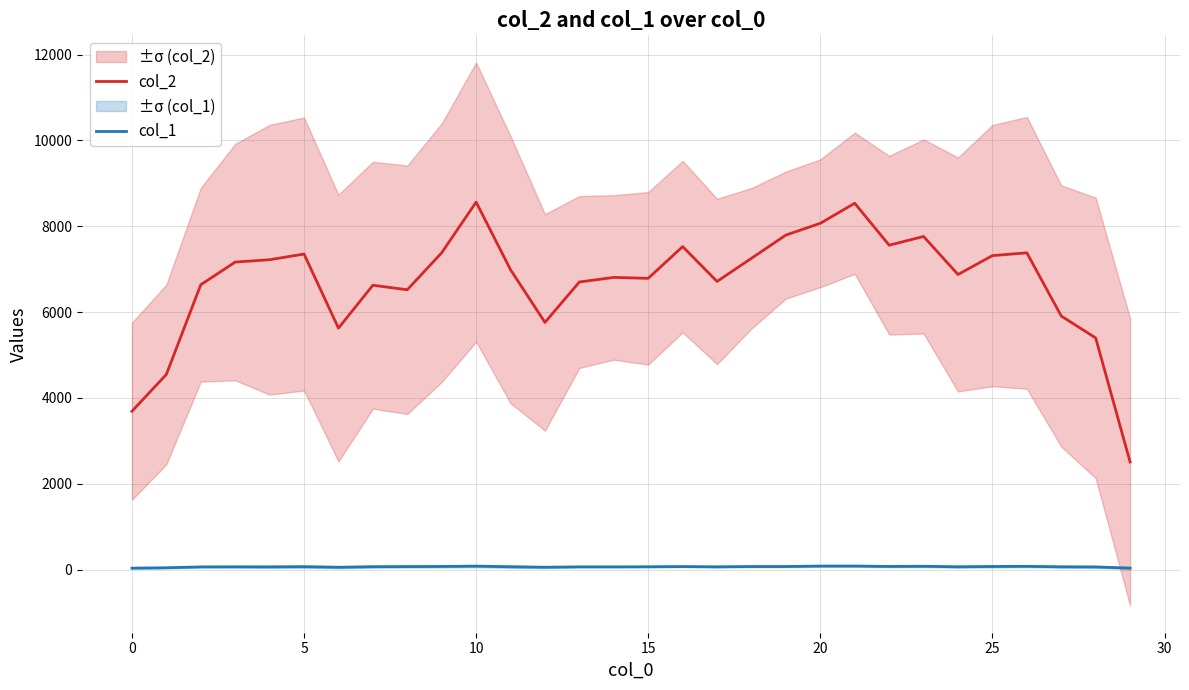

How many interior local peaks does the col_1 series have?

8